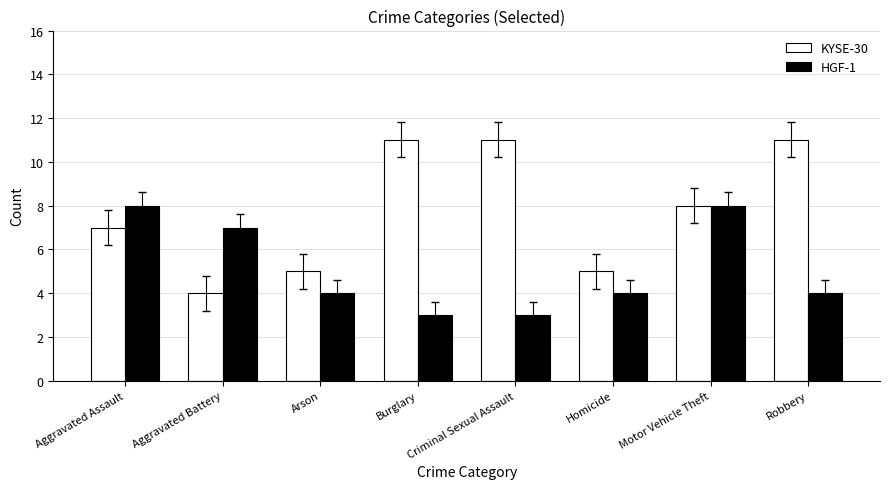

What is the average value of the HGF-1 series?

5